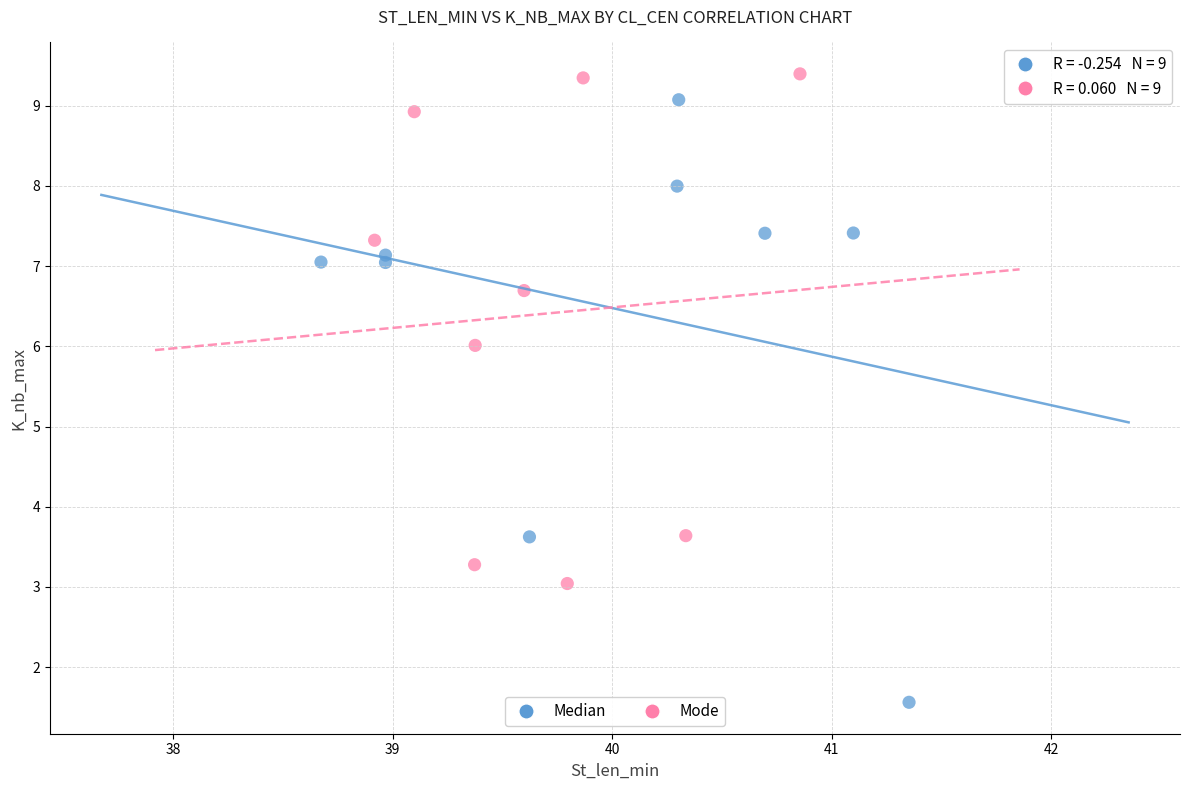

Which series reaches the minimum Y coordinate?

Median